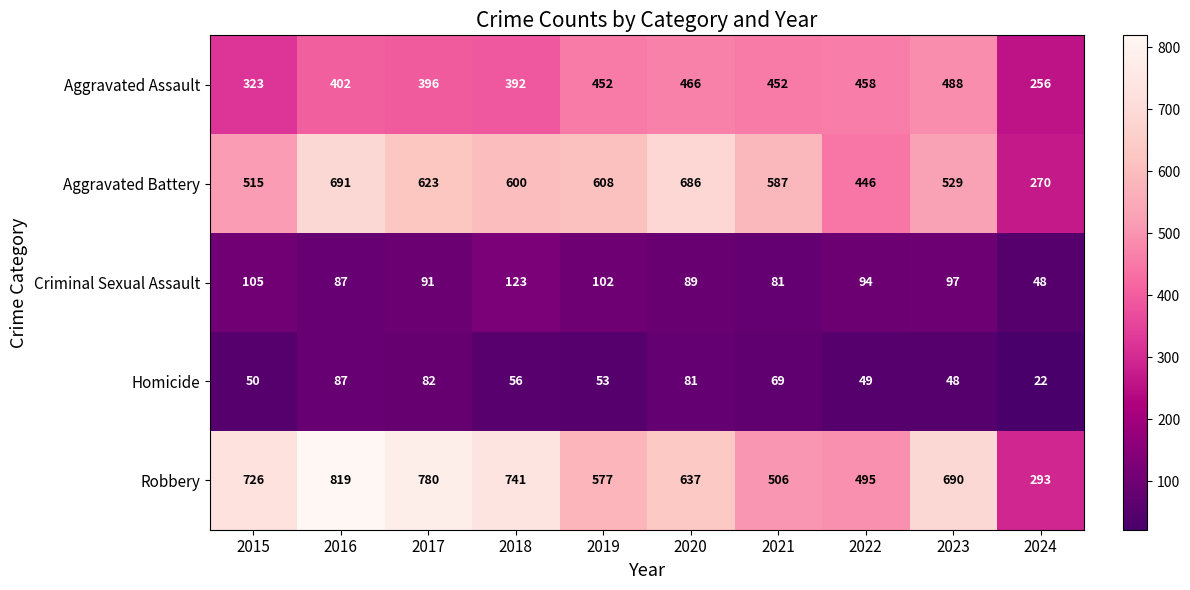

Which series has the largest total across all categories?

Robbery